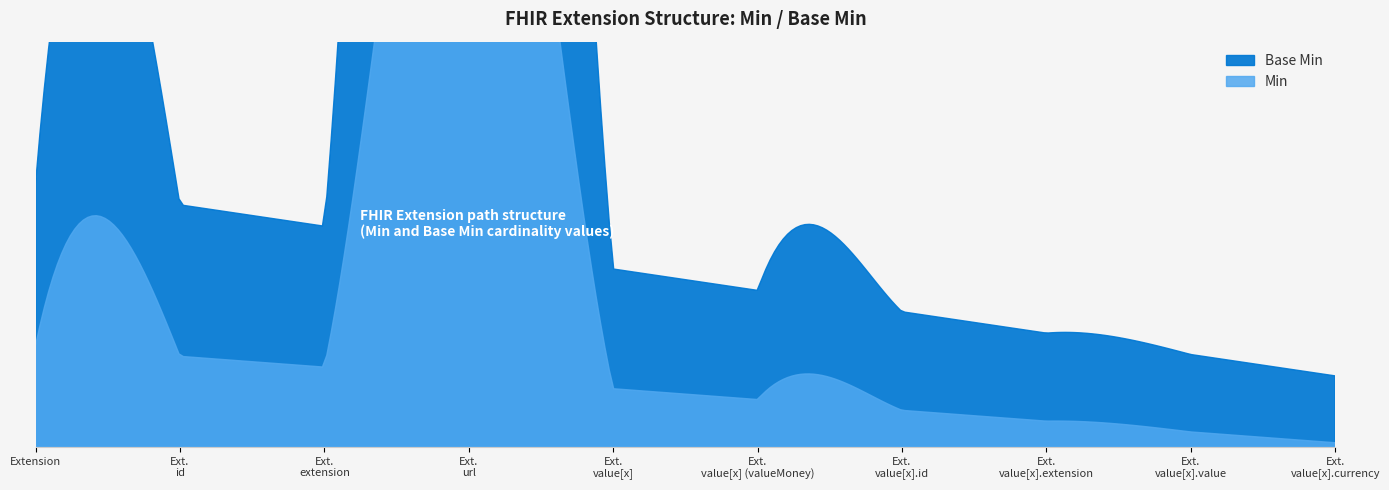

List the series in order of their peak value, highest first.

Base Min, Min